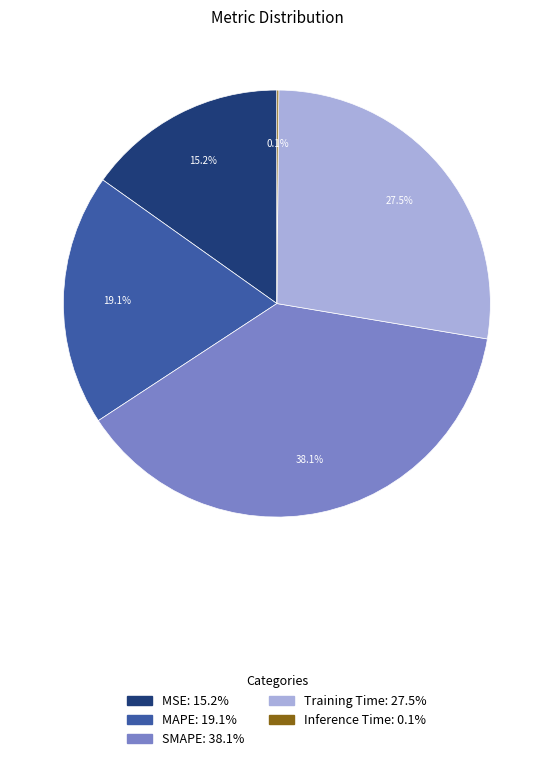

Which slice is the largest?

SMAPE